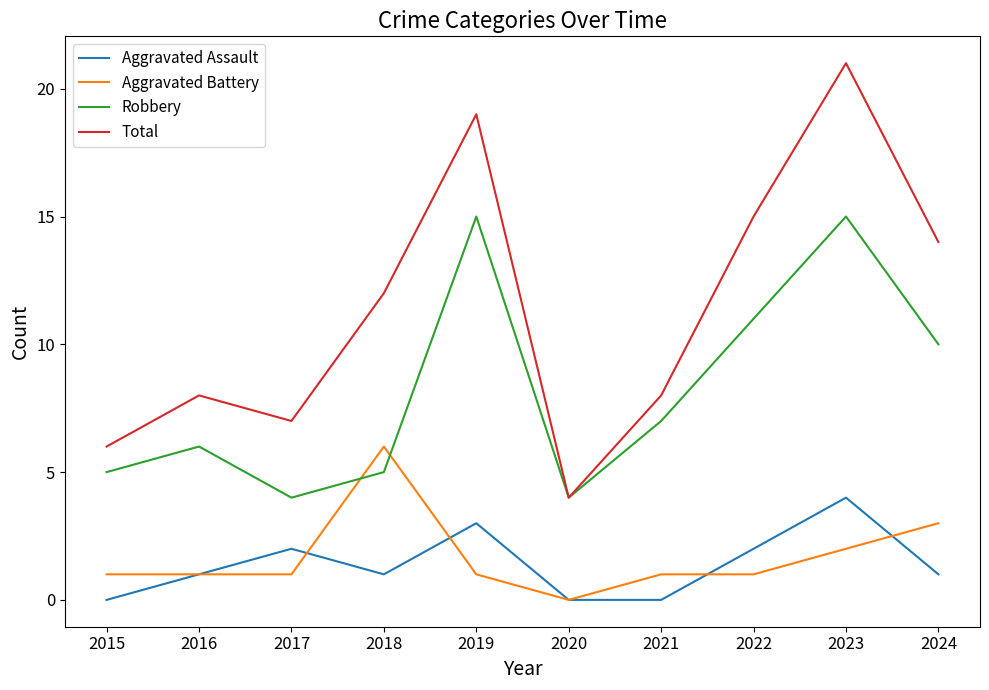

The Total series shows 24 at 2022. True or false?

False